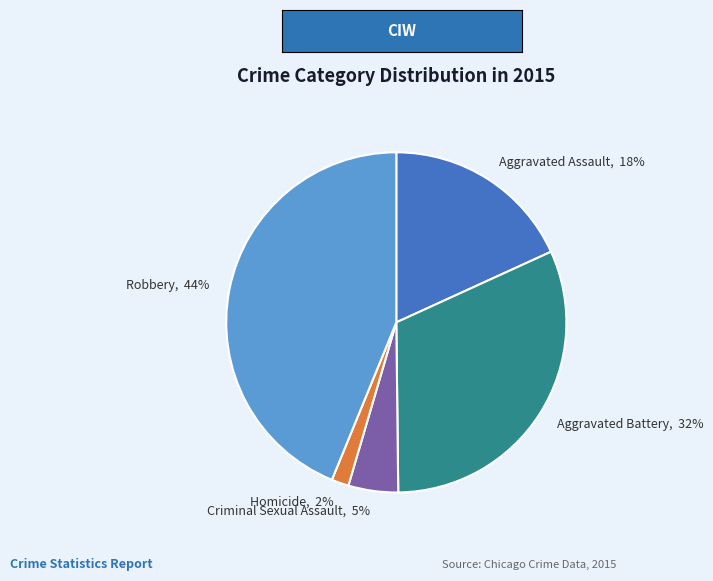

To the nearest percent, what percentage of the pie is Criminal Sexual Assault?

5%